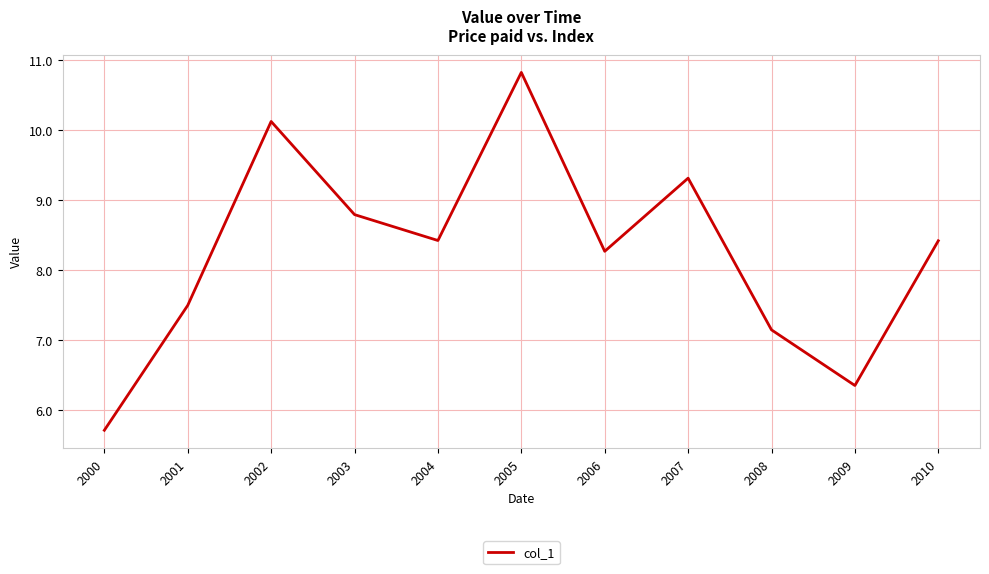

What is the average value?

8.3